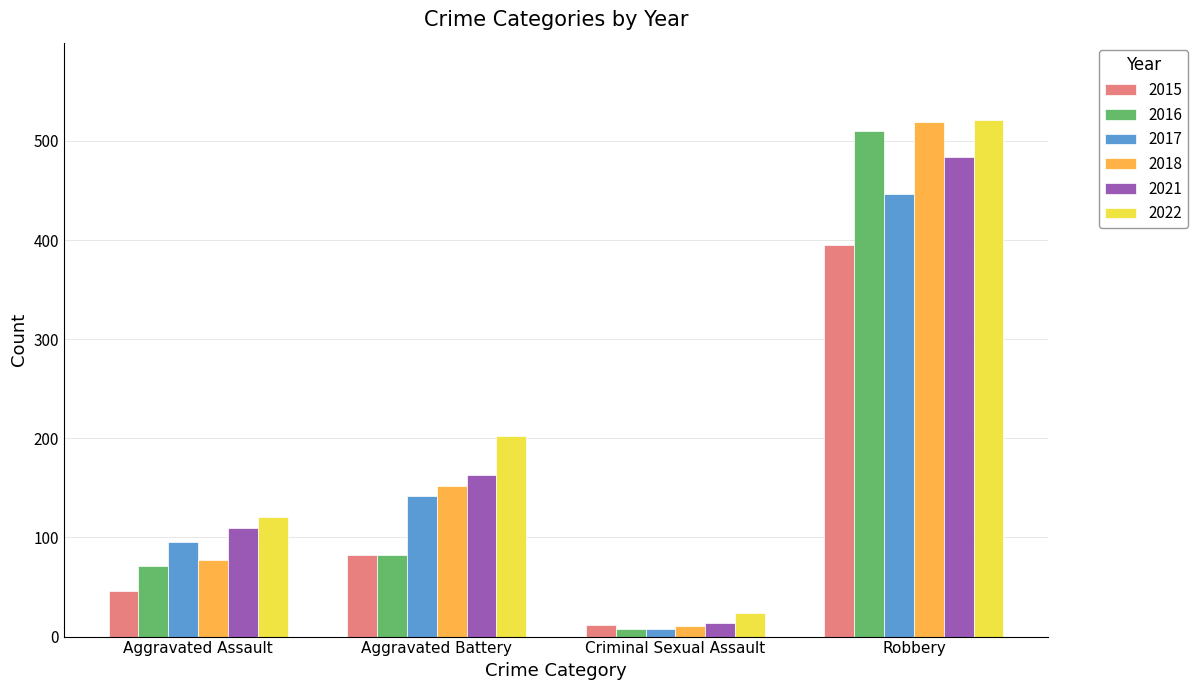

What is the sum of the 2022 values at Criminal Sexual Assault and Robbery?

545